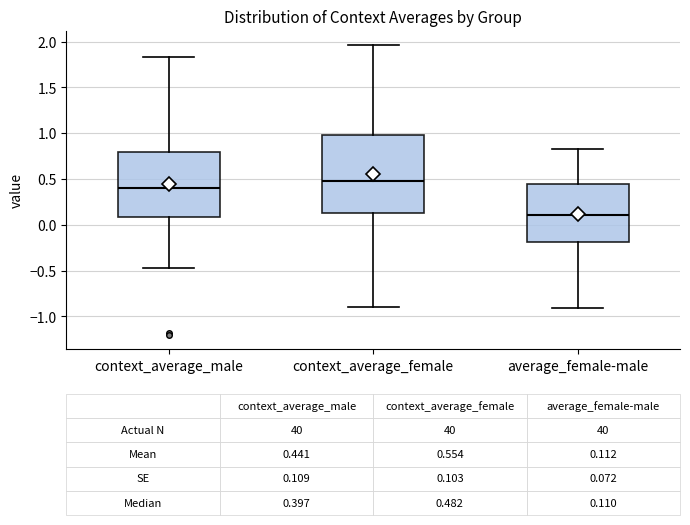

Comparing the boxes themselves (not the whiskers), which one is the tallest?

context_average_female